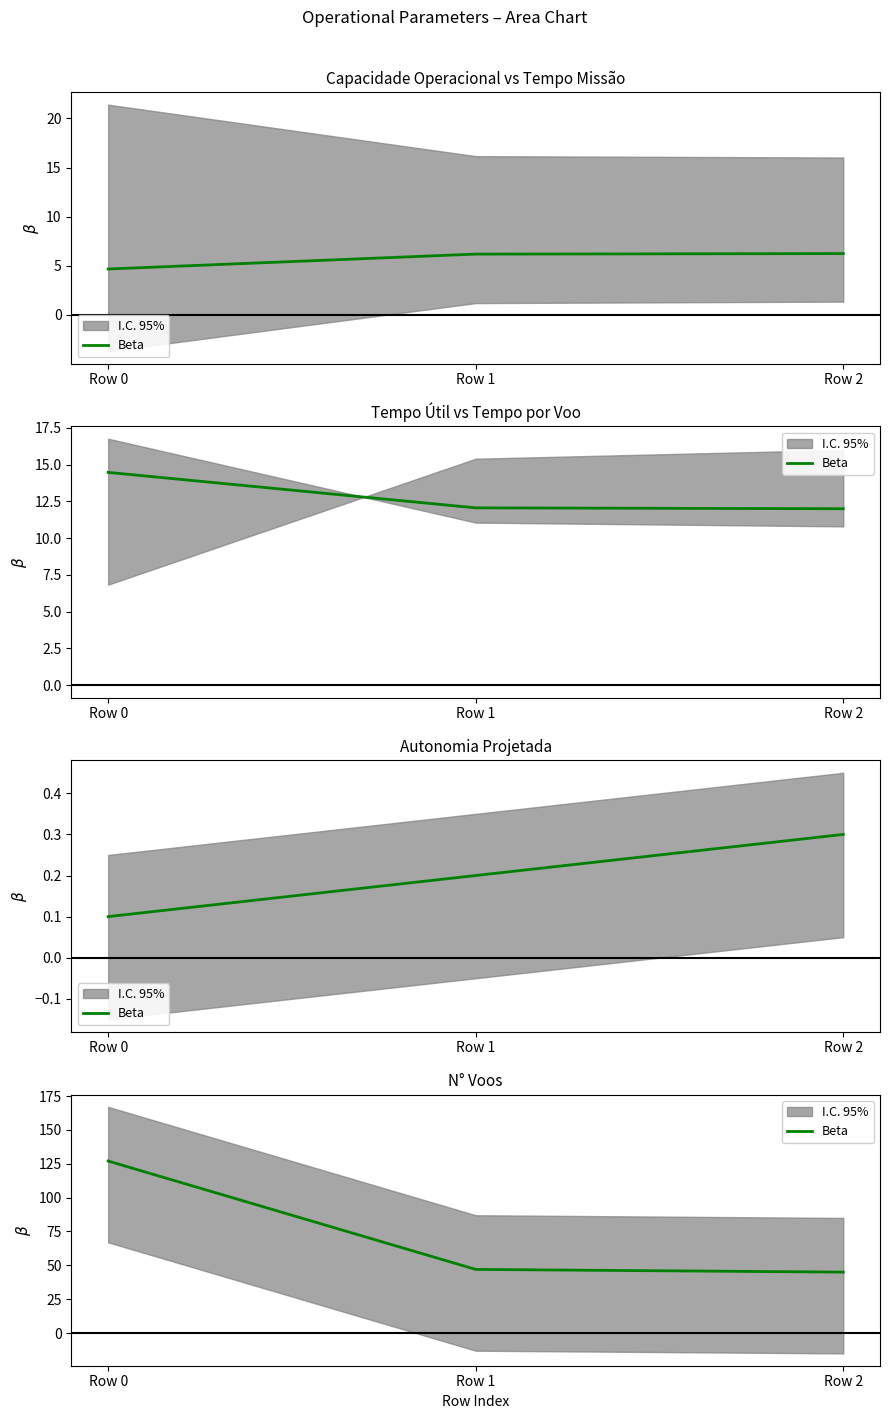

Which label corresponds to the largest value in the chart?

Row 0